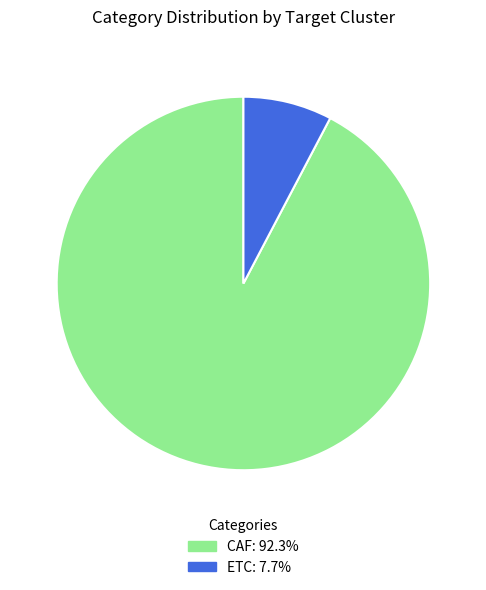

What is the smallest slice in the pie chart?

ETC